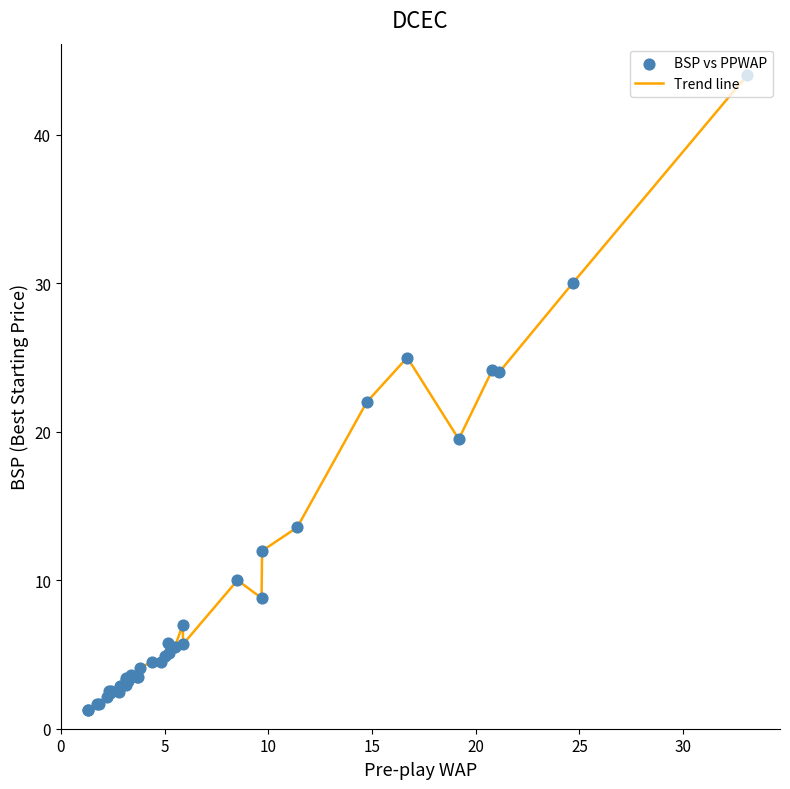

What is the greatest value displayed?

44.0